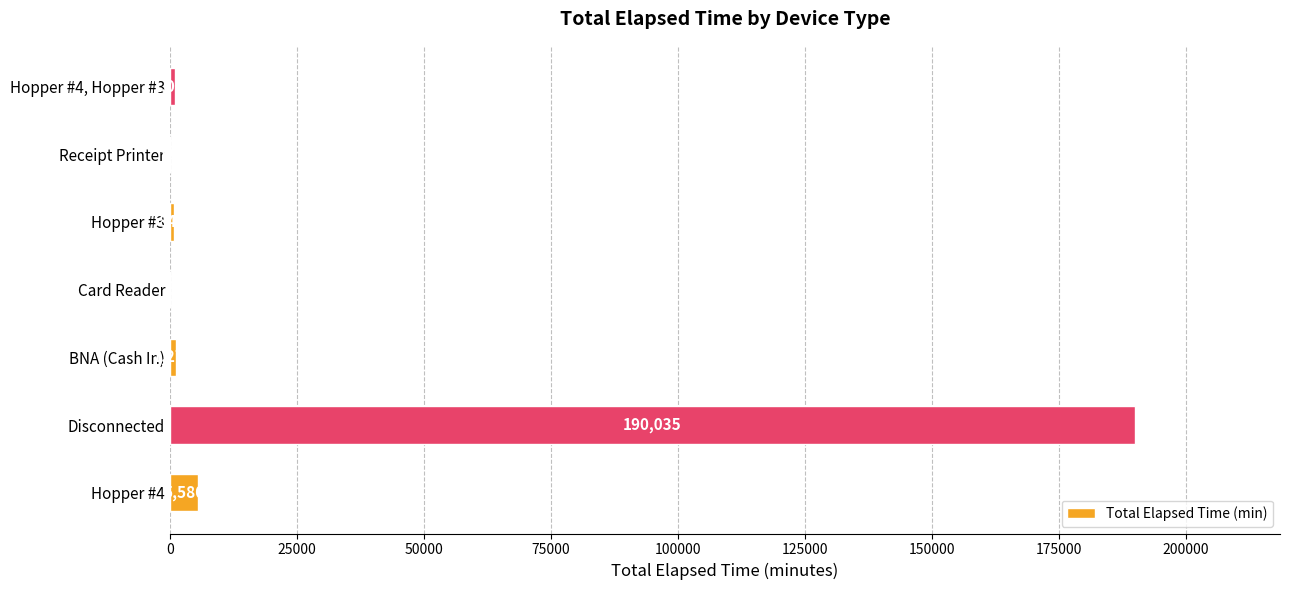

Is it true that the value at BNA (Cash In) is 1275?

True